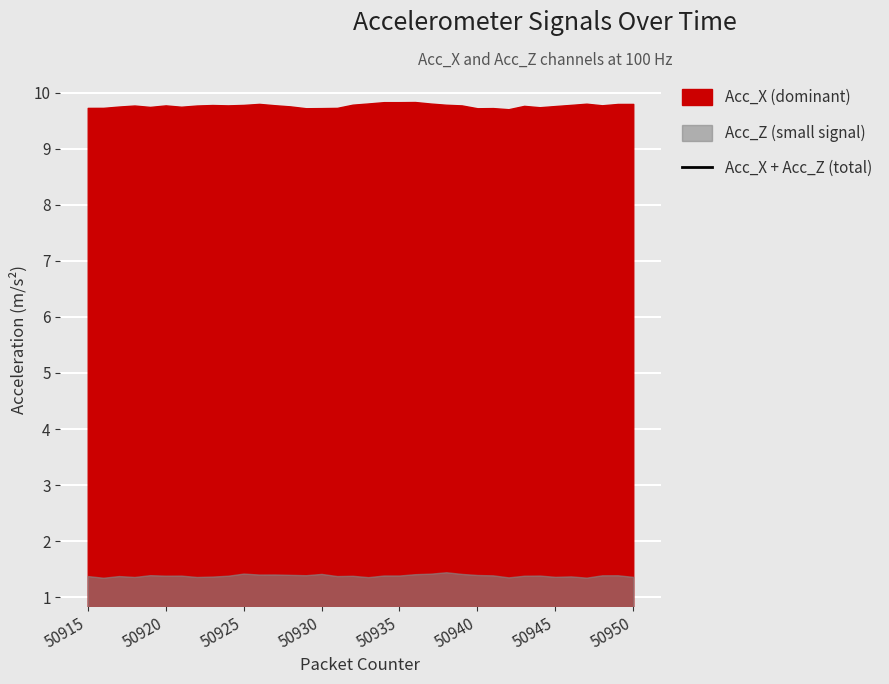

True or false: the data shows 17.9 at 50930.

False